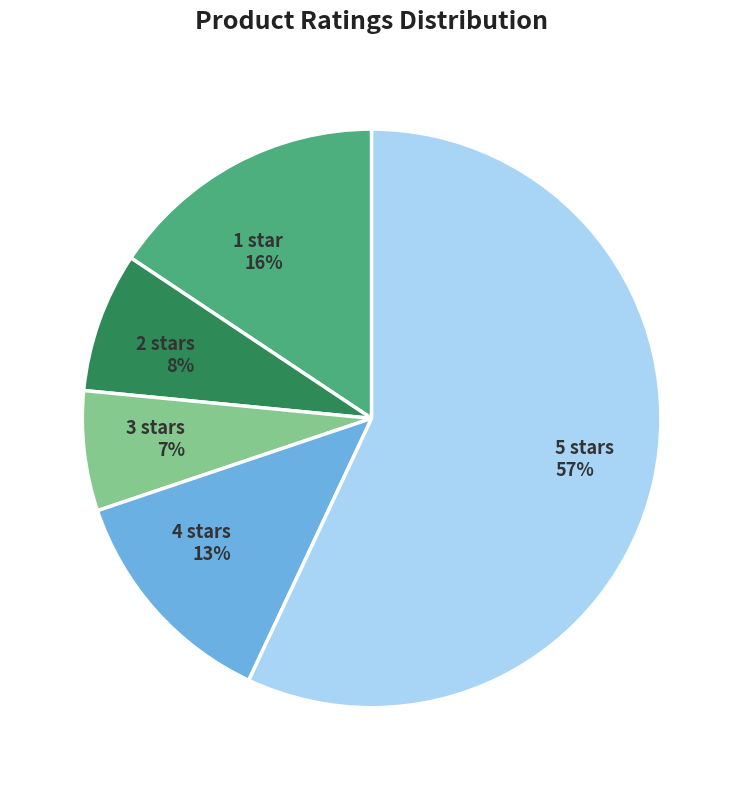

Combined, do 2 stars and 4 stars account for over 50%?

No